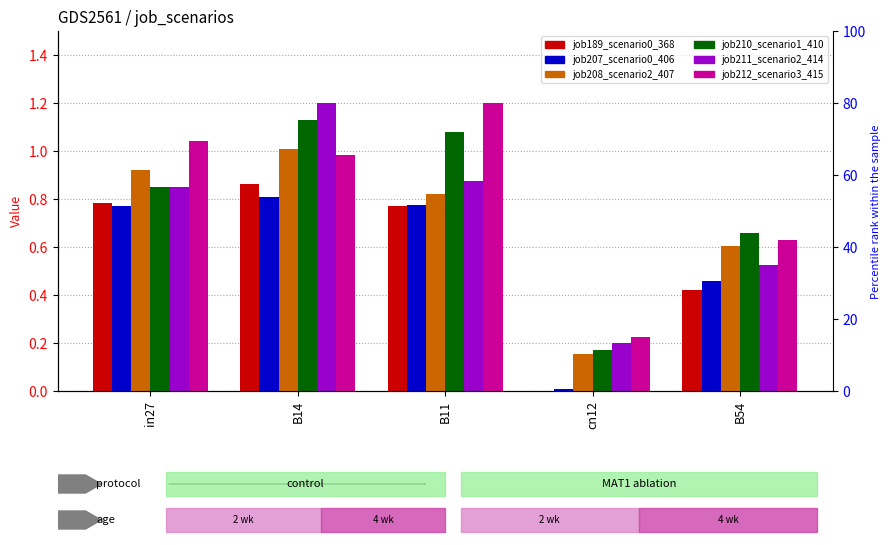

At how many categories does at least one series exceed 0?

5